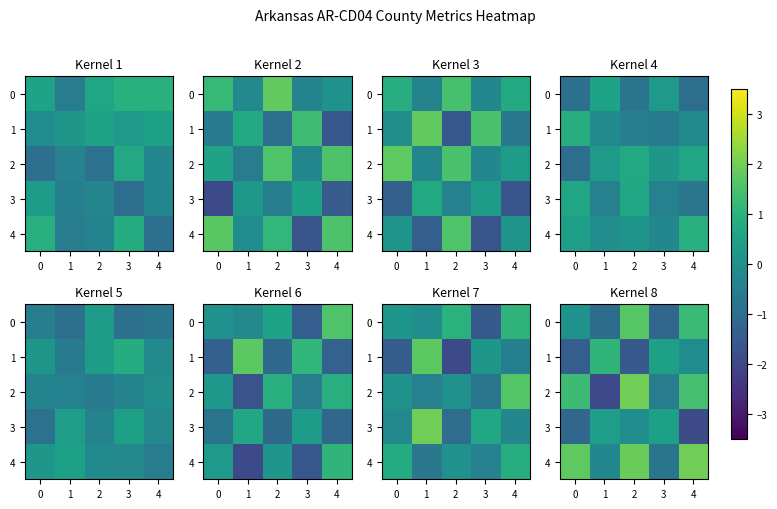

What is the difference between the maximum and minimum values in the 3 series?

2.4